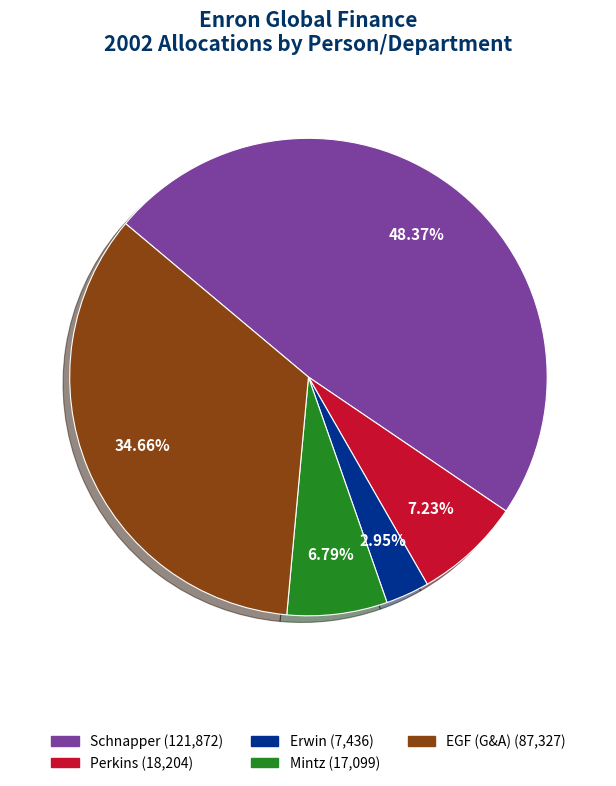

Do Schnapper and Mintz together represent more than half of the pie?

Yes